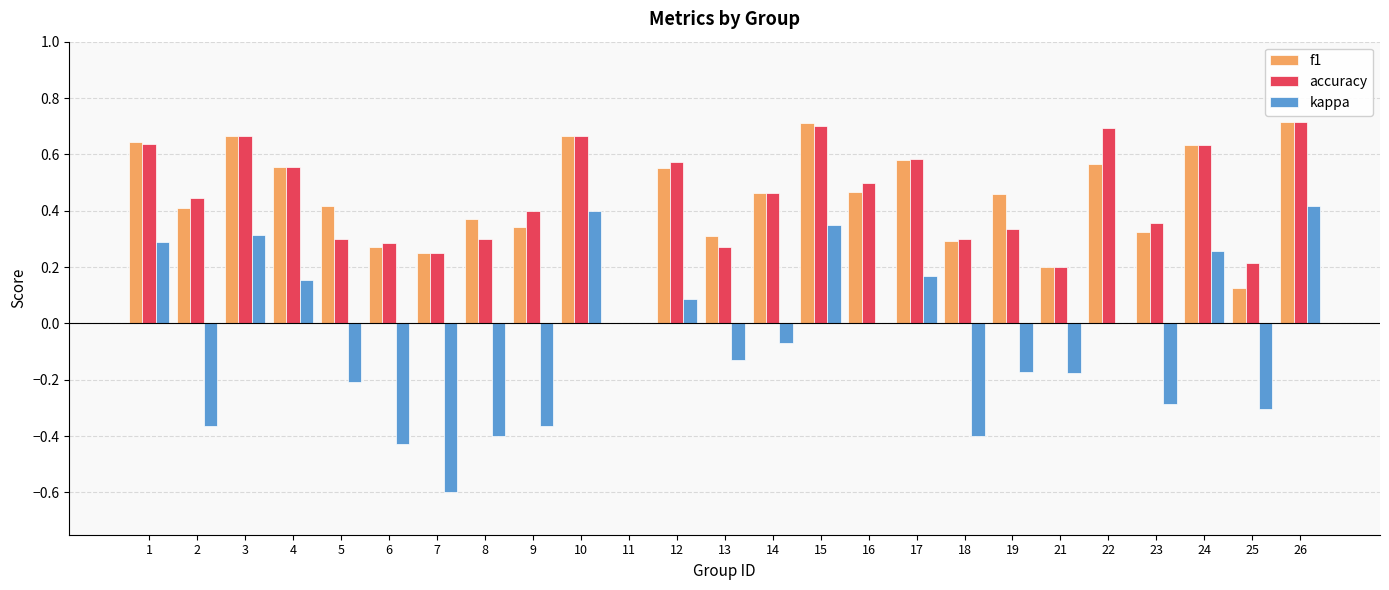

Between 6 and 11, which series saw the biggest shift?

kappa